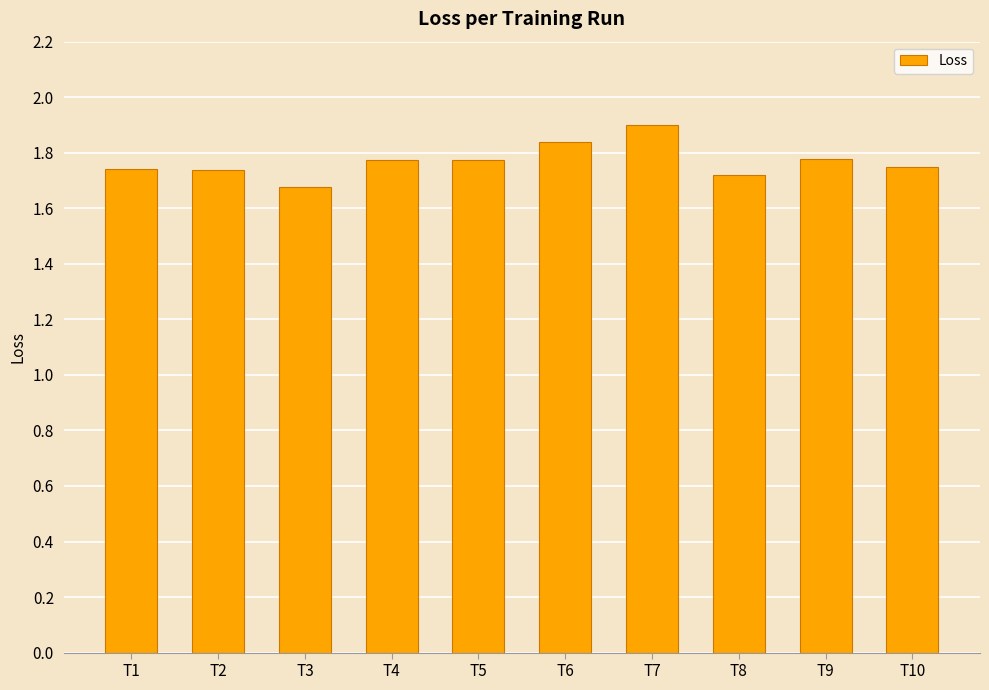

Which category has the highest value across all series?

T7